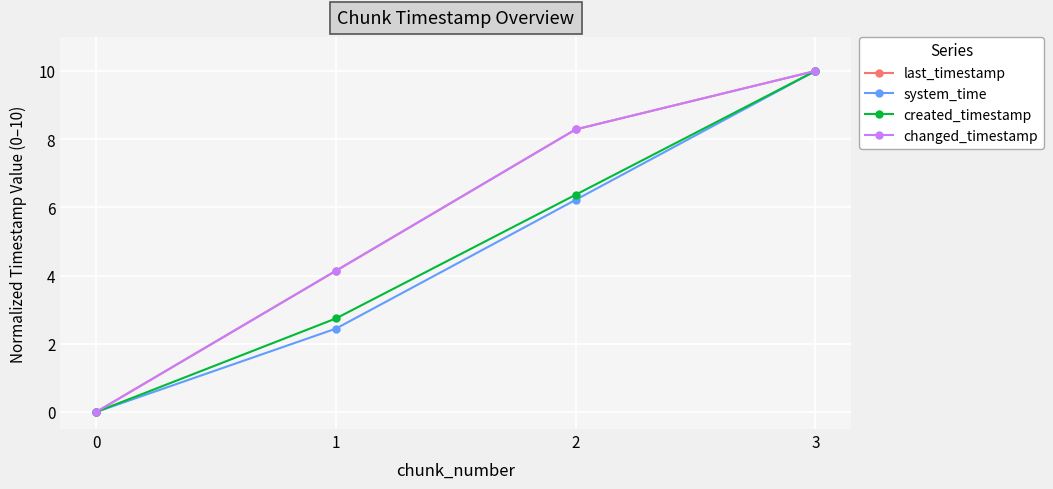

Which has a higher value, 0 or 2?

2